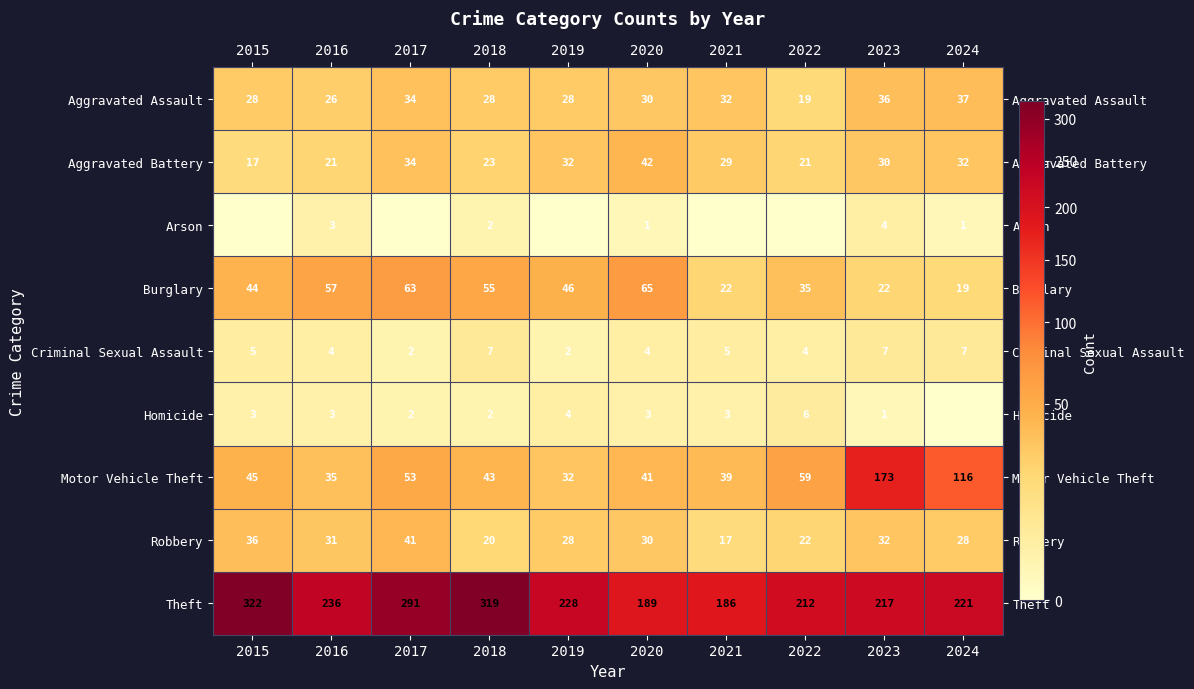

What is the minimum value for Aggravated Assault?

19